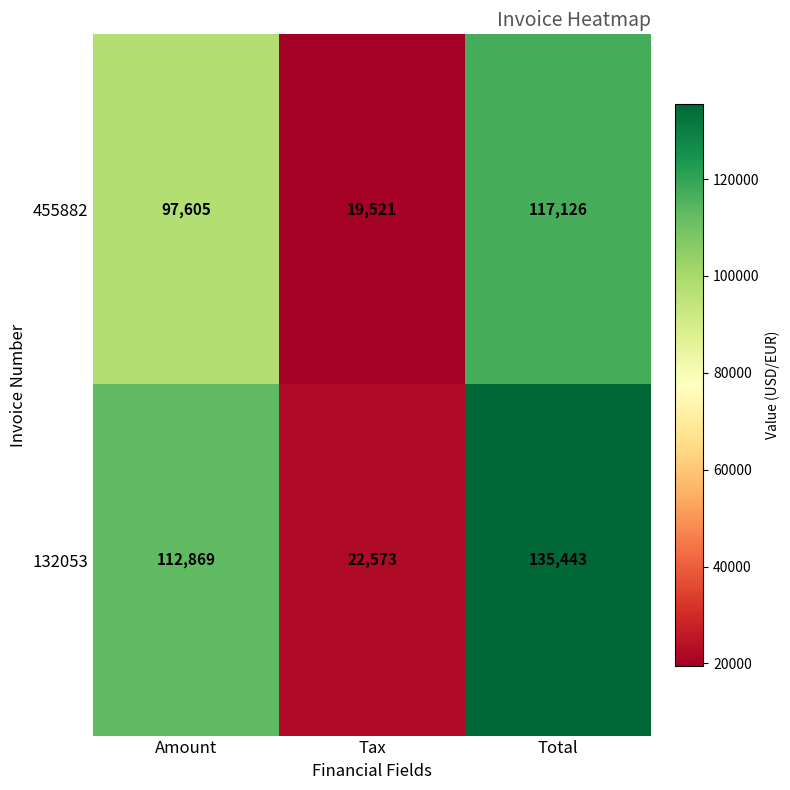

What is the difference between the highest and lowest values at Total?

18317